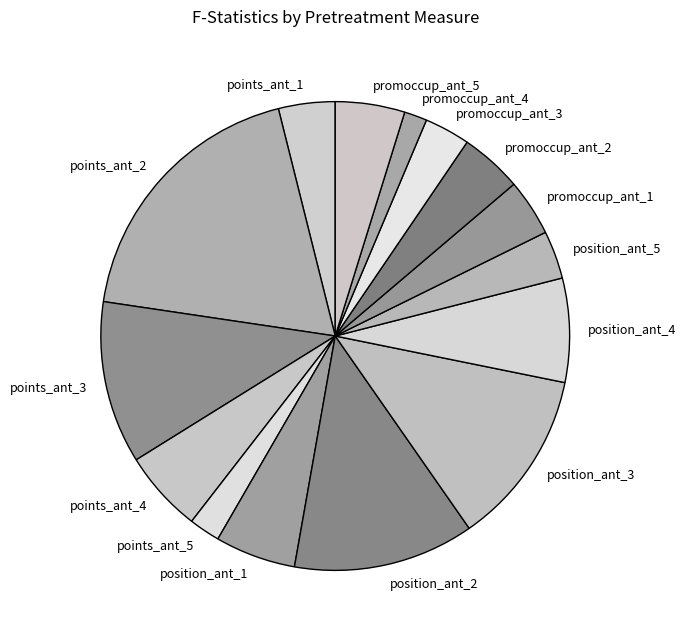

Which category has the biggest portion of the pie?

points_ant_2